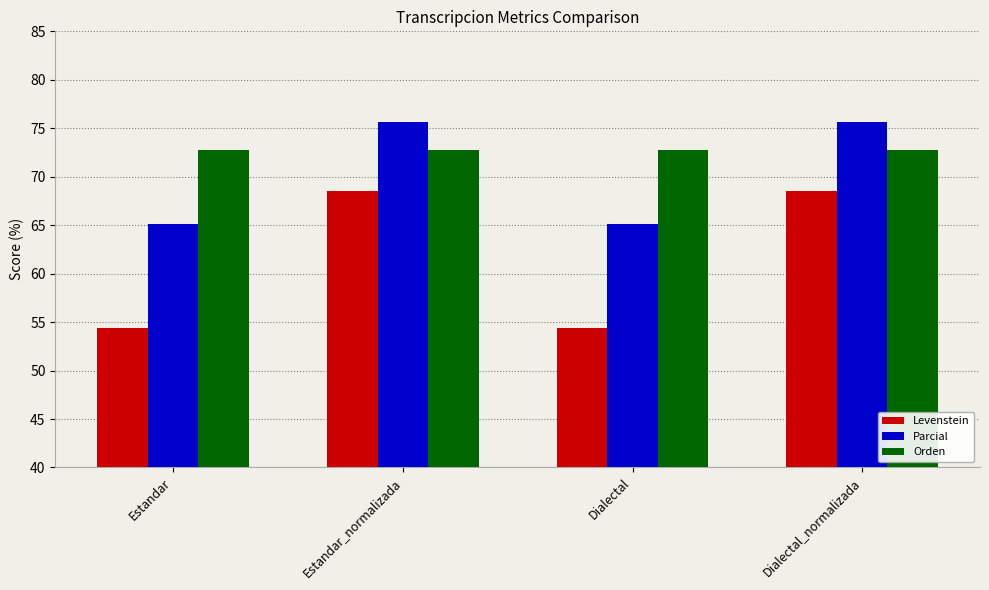

List the series in order of their peak value, lowest first.

Levenstein, Orden, Parcial